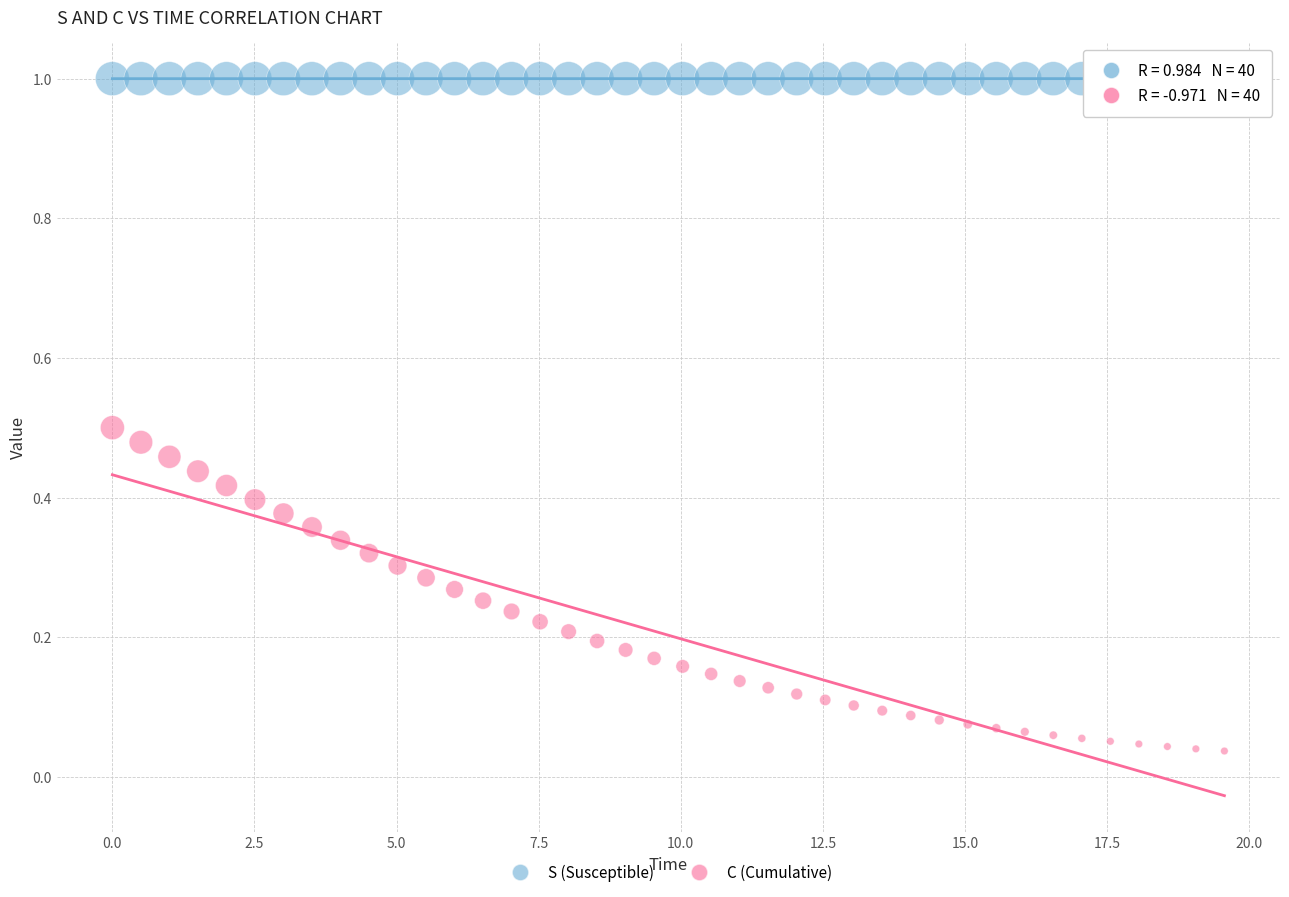

Which series has the largest Y range (max minus min)?

C (Cumulative)